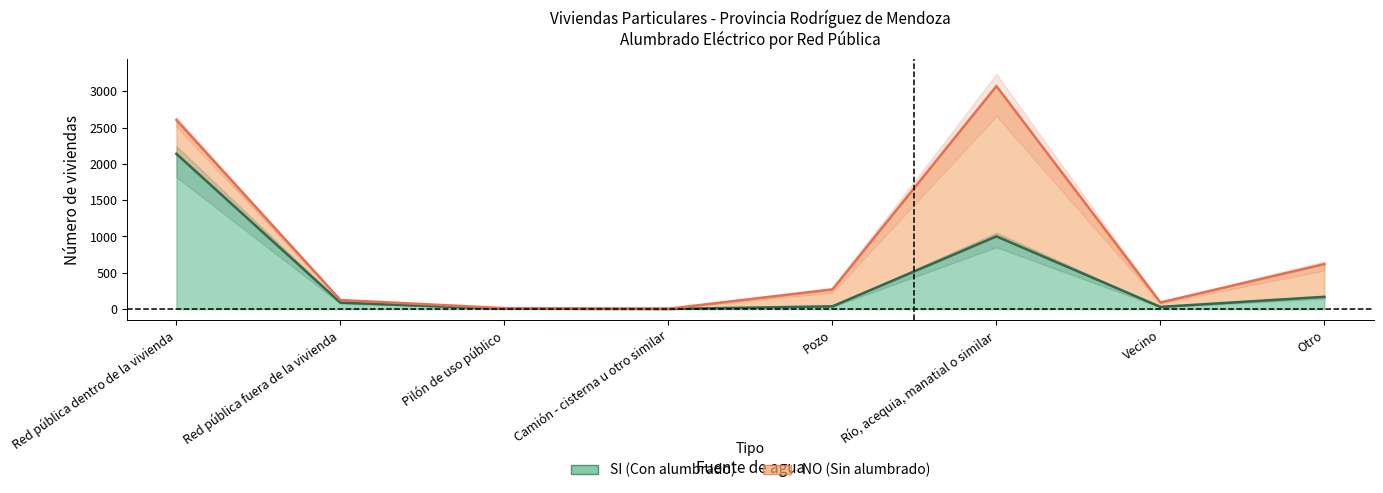

Is it true that the value at Otro is 169?

True